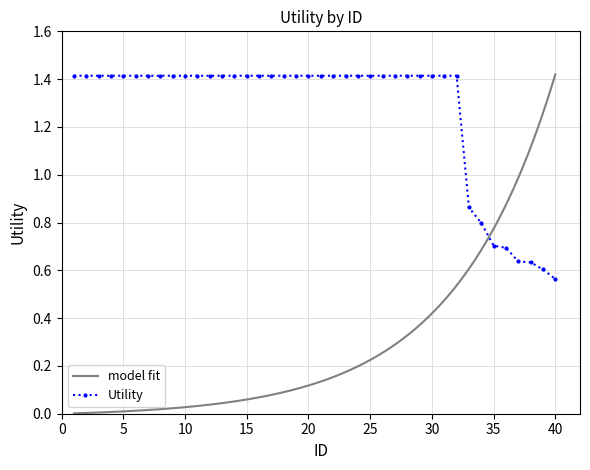

What is the sum of all values?

50.8